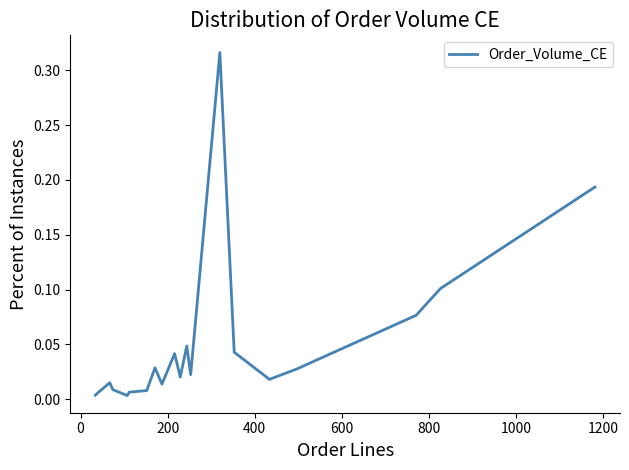

What is the difference between the second highest and second lowest values?

0.2